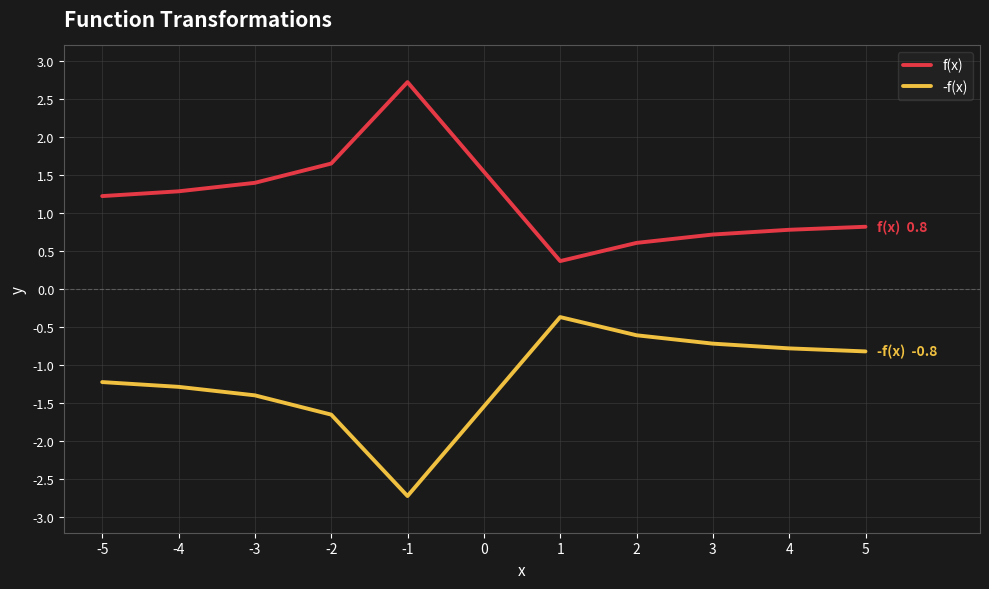

True or false: f(x) has more than 0 points higher than both neighbors.

True